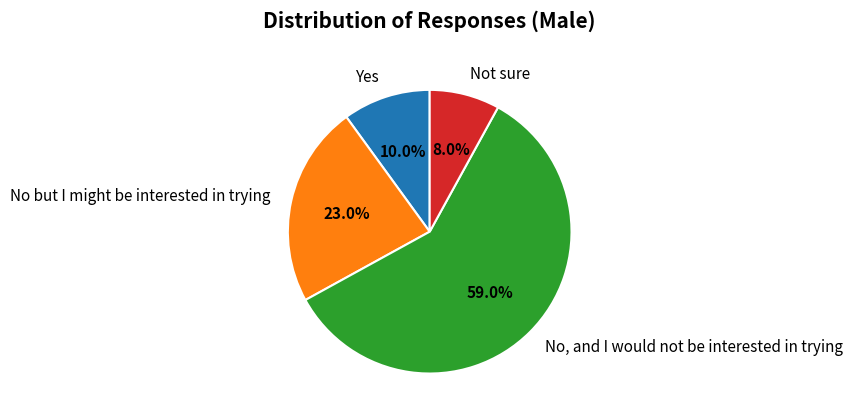

How many slices are in this pie chart?

4